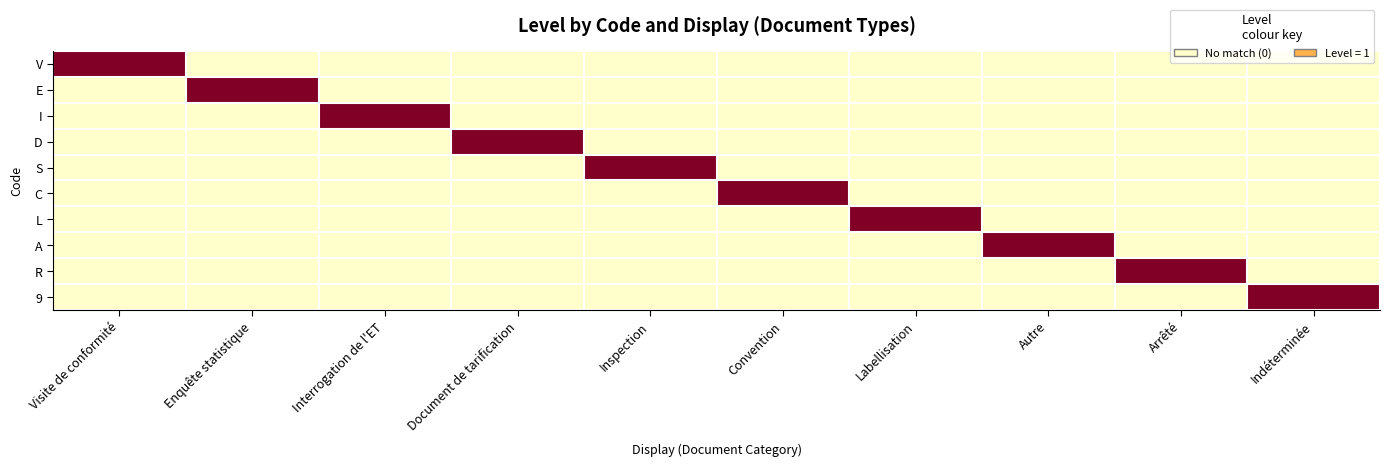

What is the difference between the highest and lowest values at Document de tarification?

1